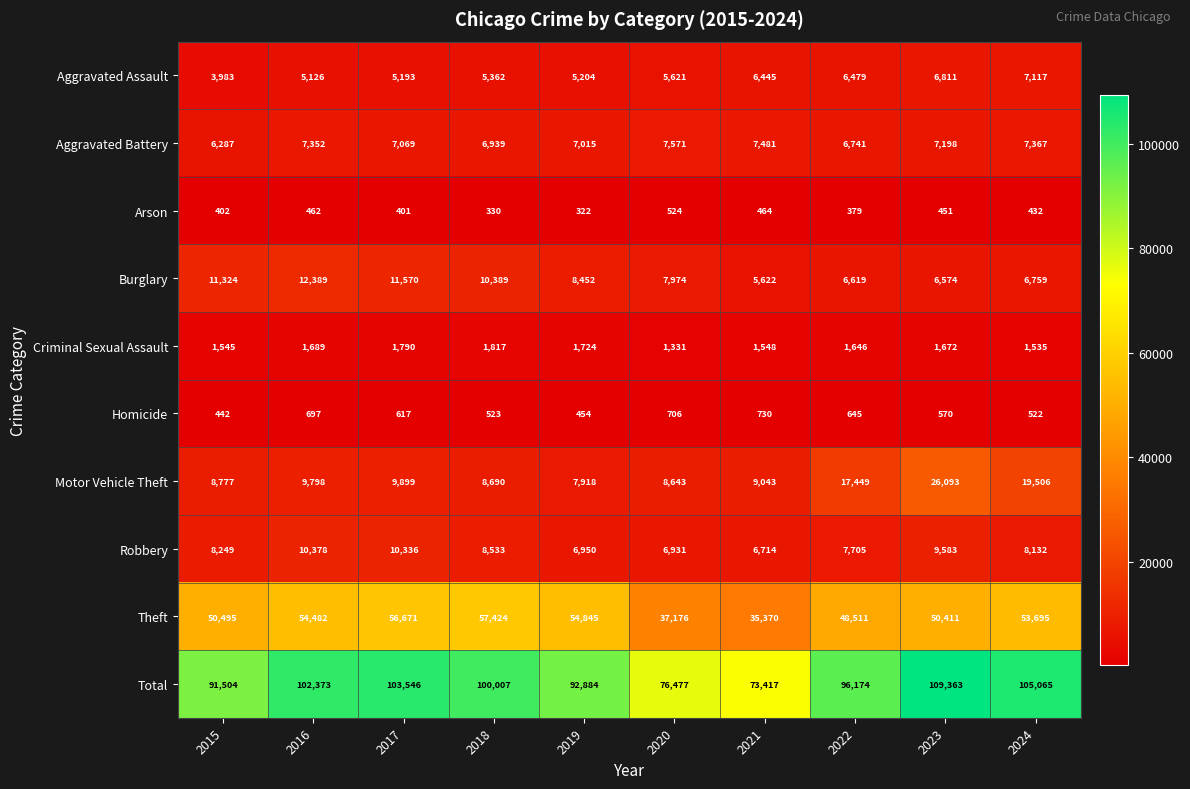

Is it true that Aggravated Battery equals 6287 at 2015?

True